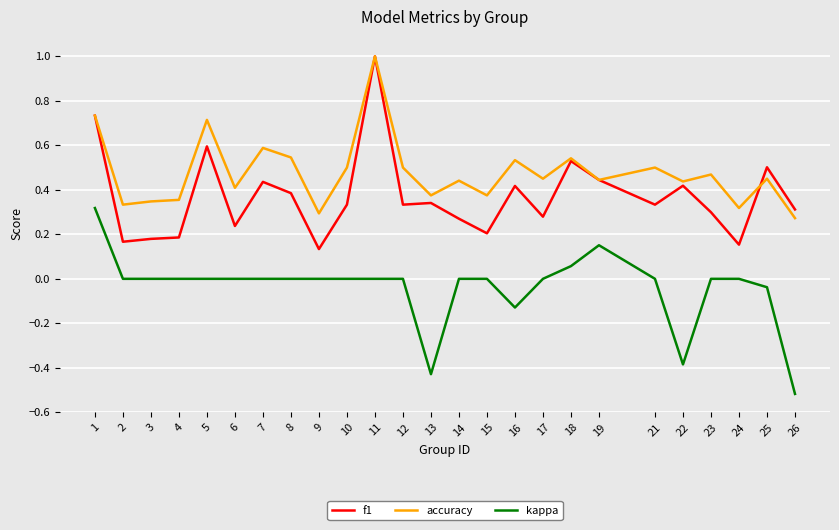

What is the difference between the maximum and minimum values in the kappa series?

0.8